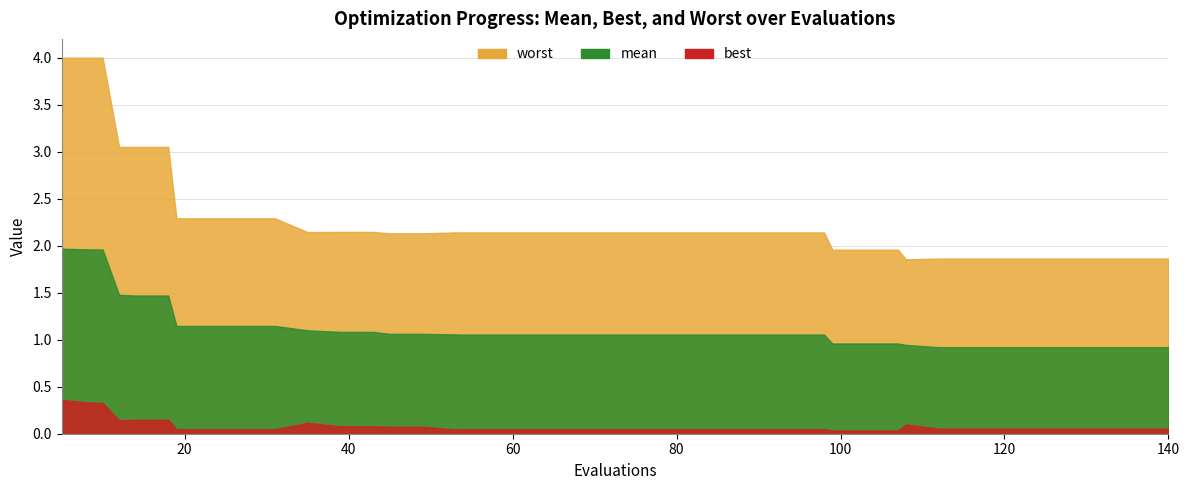

Where is best nearest to the value 0?

99